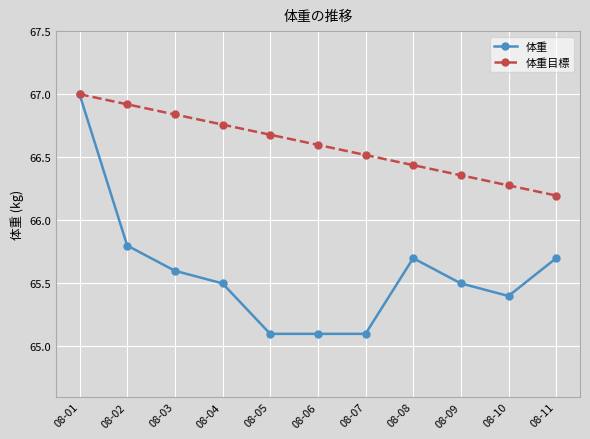

What is the difference between the second highest and minimum values in the 体重 series?

0.7